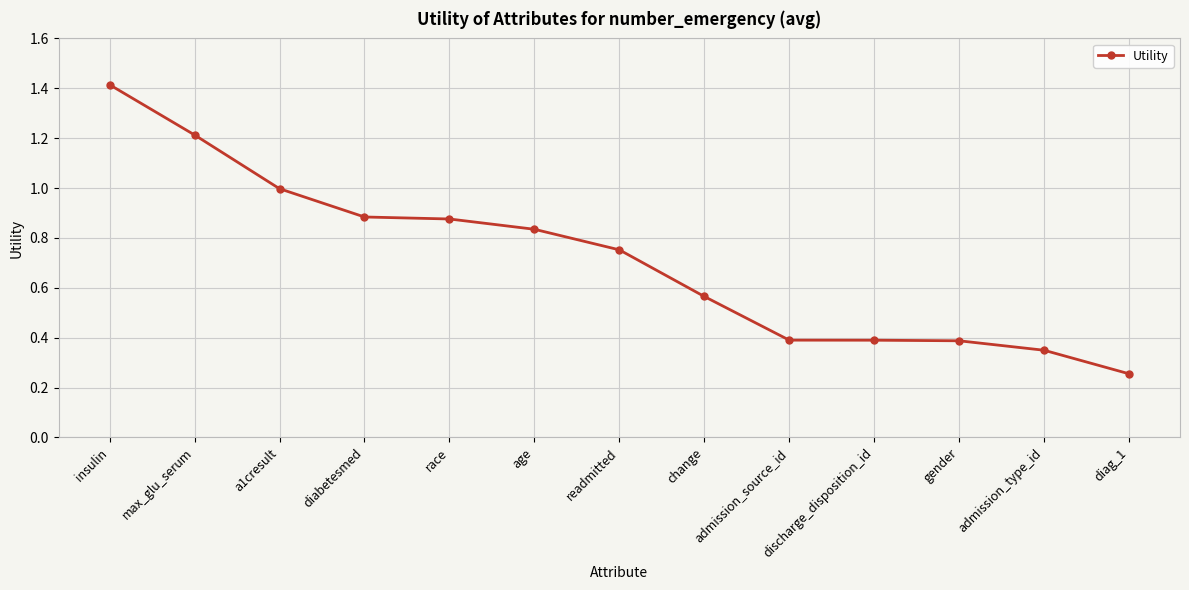

True or false: the data shows 0.4 at discharge_disposition_id.

True